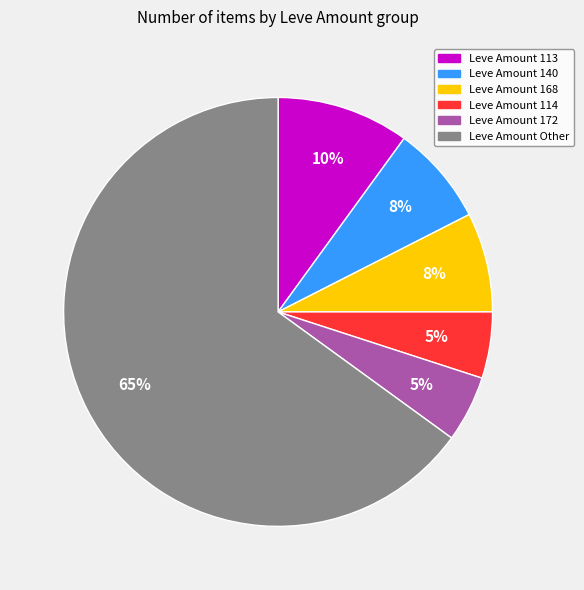

Does any single category account for the majority?

Yes